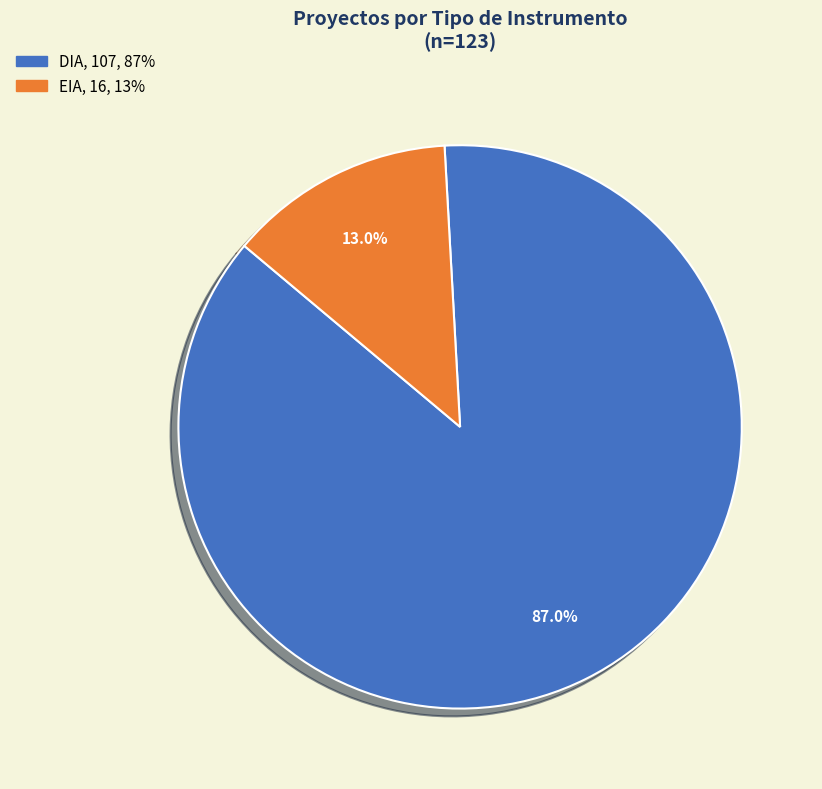

Between DIA and EIA, which is larger?

DIA